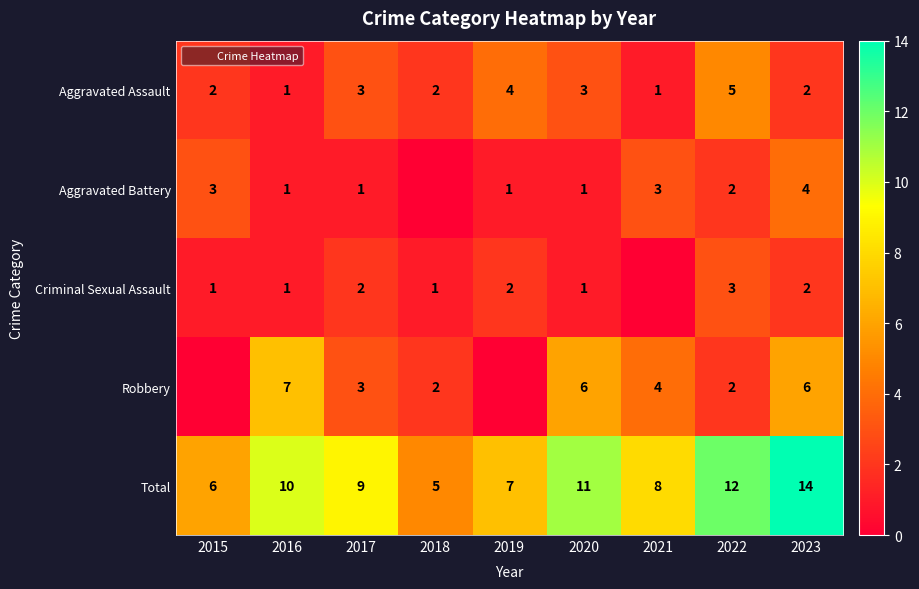

What is the maximum value for Aggravated Assault?

5